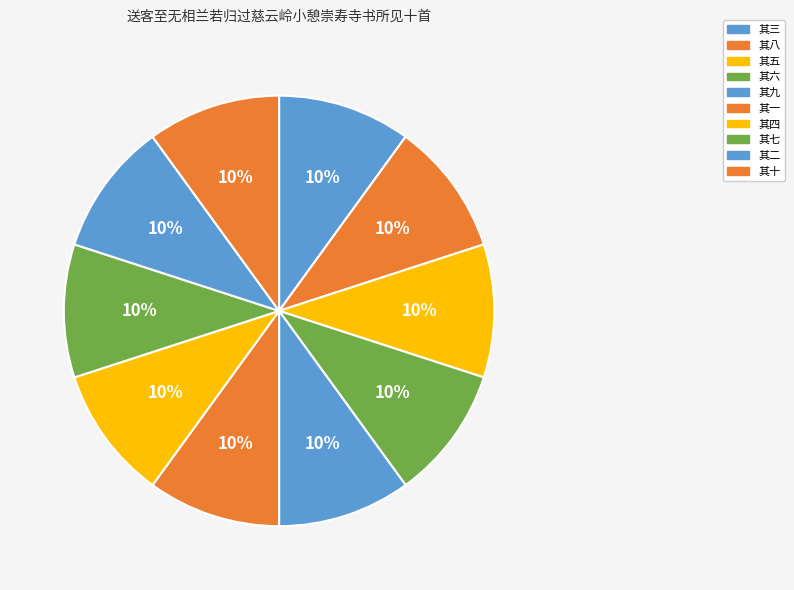

How many segments does this pie chart have?

10